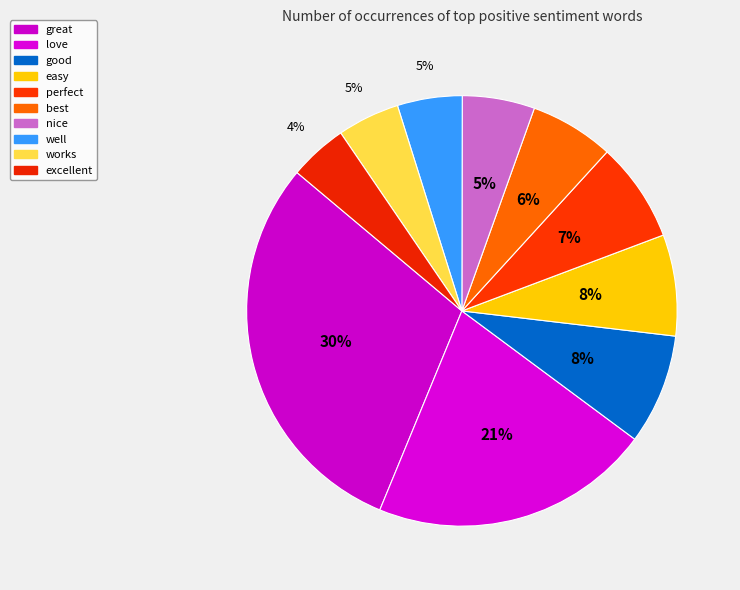

To the nearest percent, what is the difference between the nice and works slice percentages?

1%